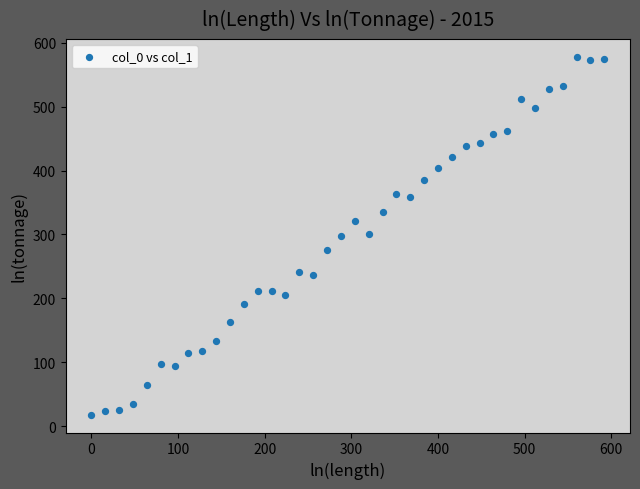

What is the range of Y values (max minus min)?

560